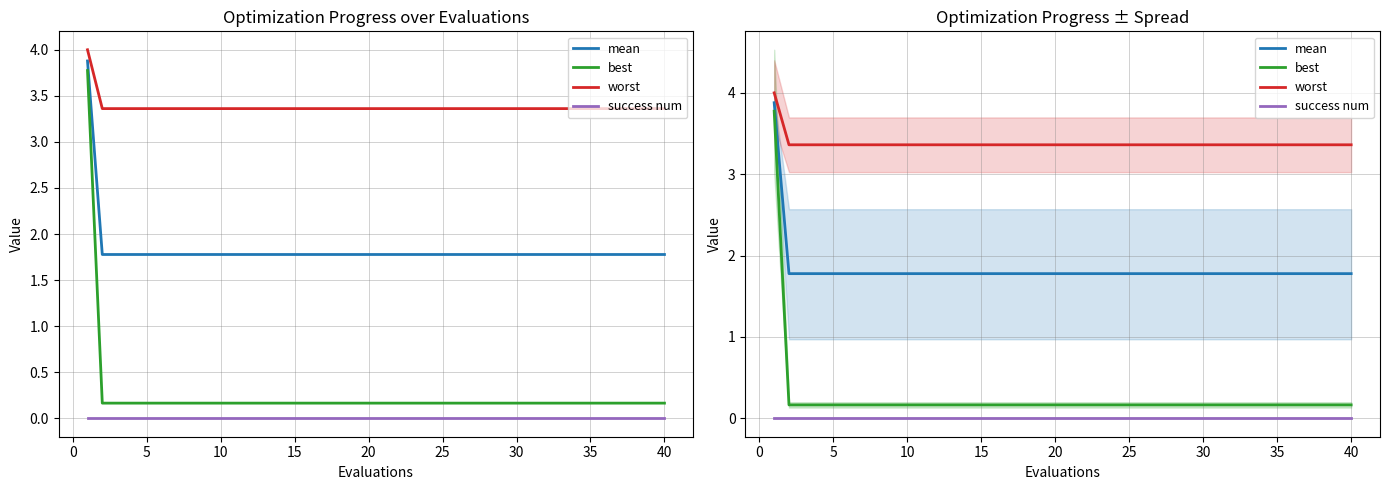

Which series has the largest range (max minus min)?

best